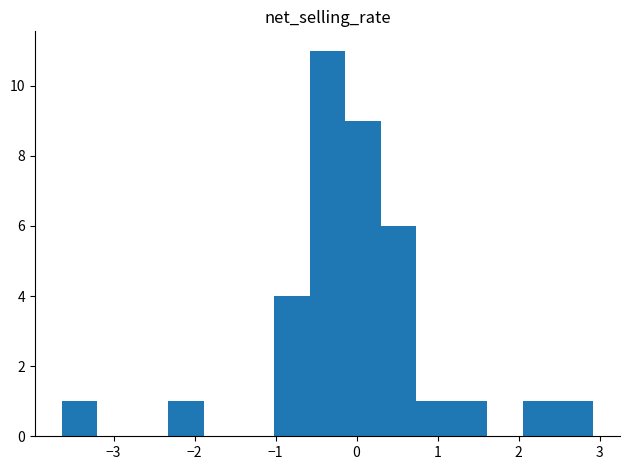

Over which range of the x-axis is the bar tallest?

-0.6 to -0.1